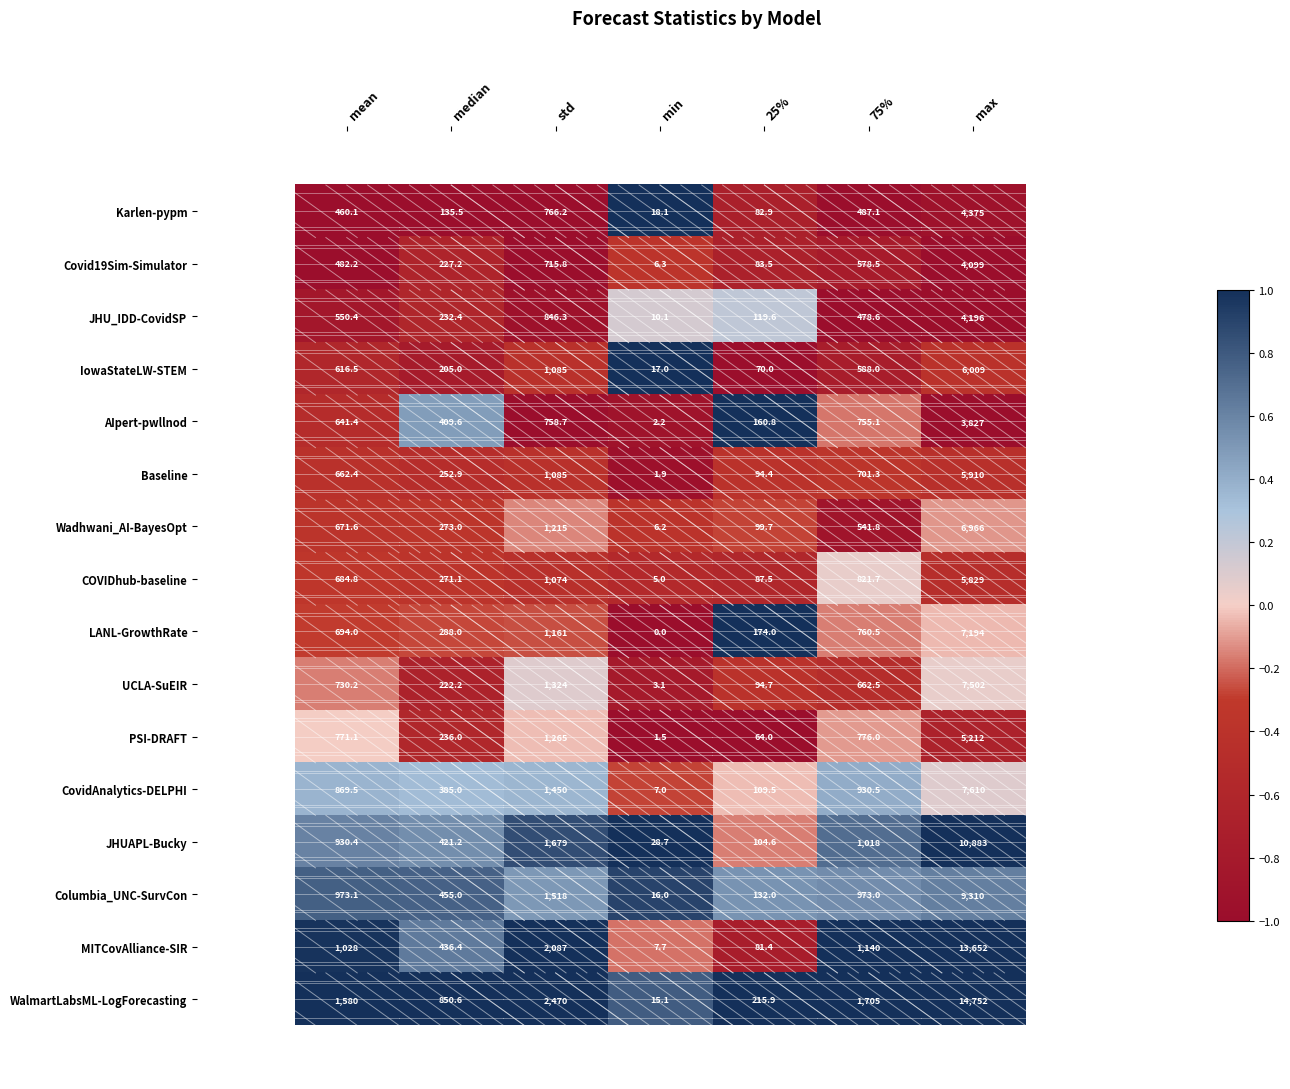

Which series changed the most between median and min?

WalmartLabsML-LogForecasting